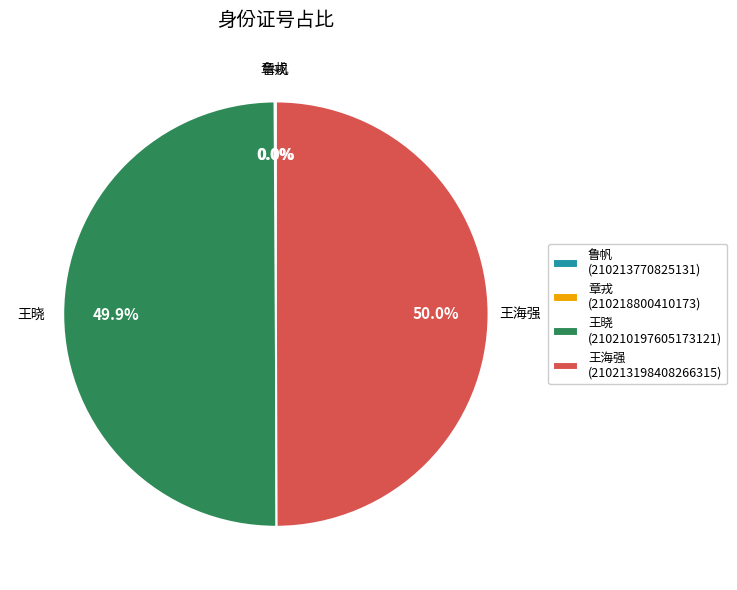

To the nearest percent, what is the difference between the largest and smallest slice percentages?

50%